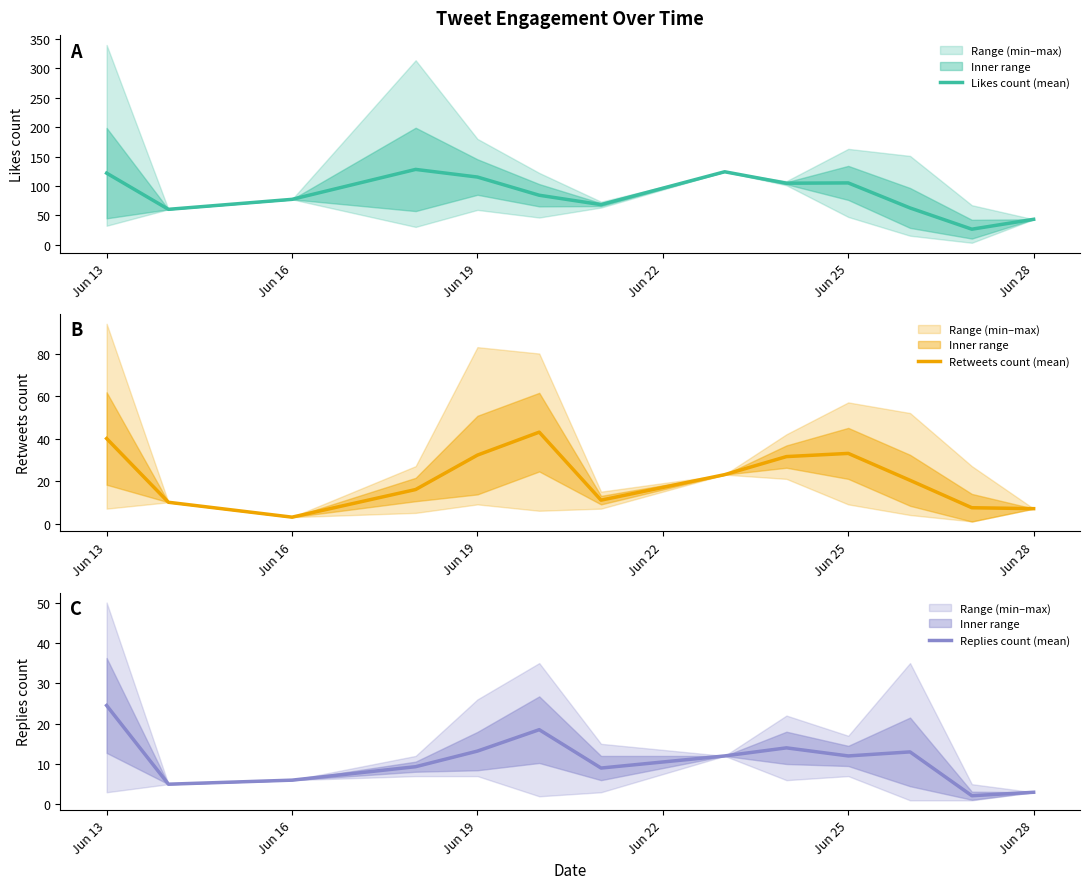

How many values in the Retweets count (mean) series are below 20?

6